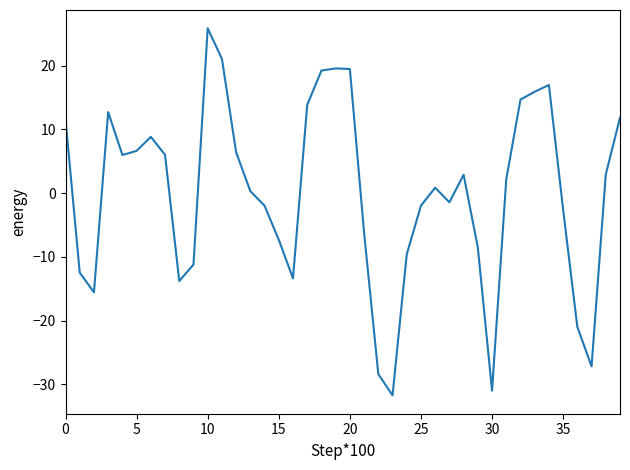

How many values are above zero?

22